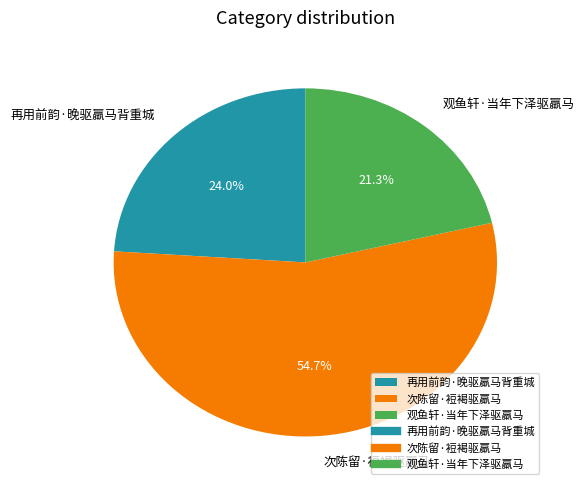

How many slices are in this pie chart?

3